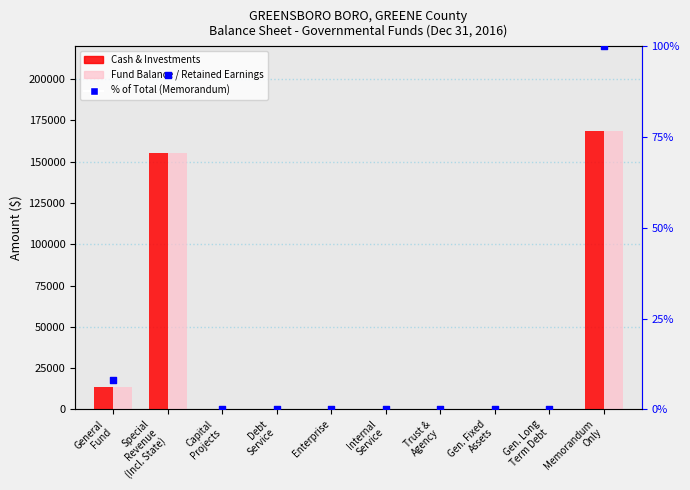

Which series reaches the minimum Y coordinate?

Cash & Investments